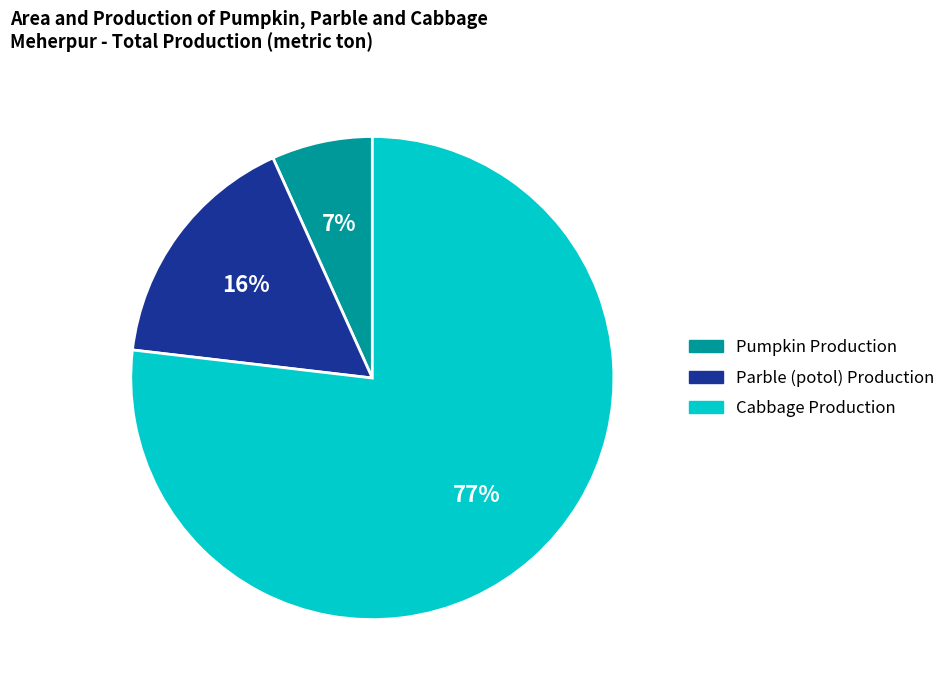

Is the sum of Cabbage Production and Parble (potol) Production greater than half?

Yes